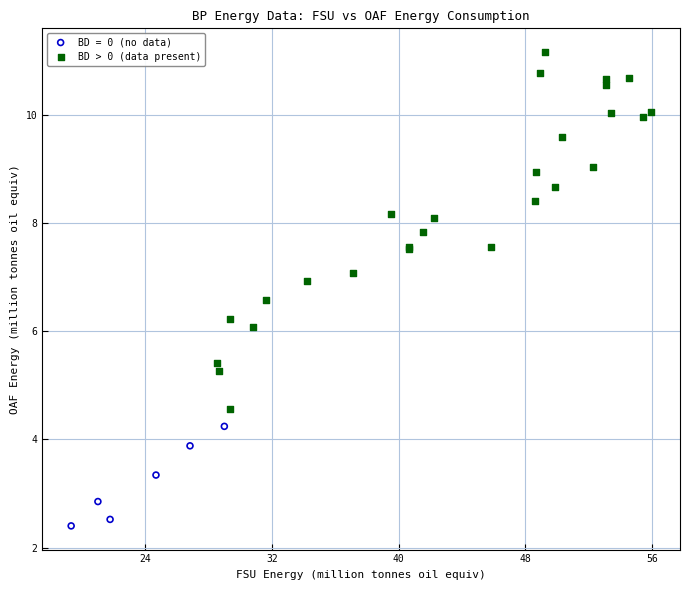

Which series has the widest spread of Y values?

BD > 0 (data present)